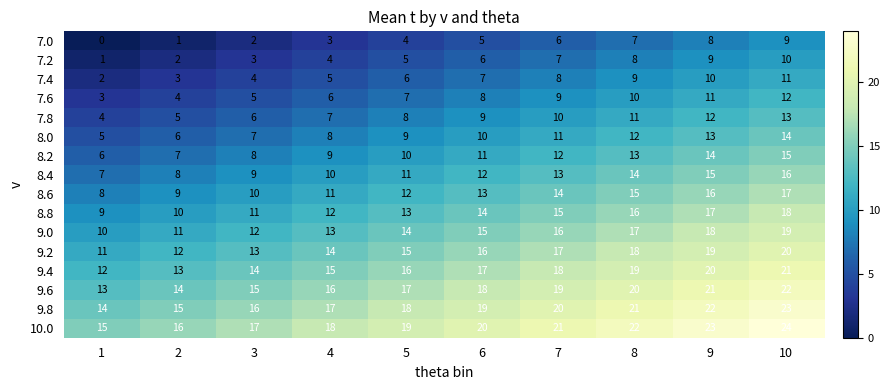

Which label corresponds to the largest value in the chart?

10